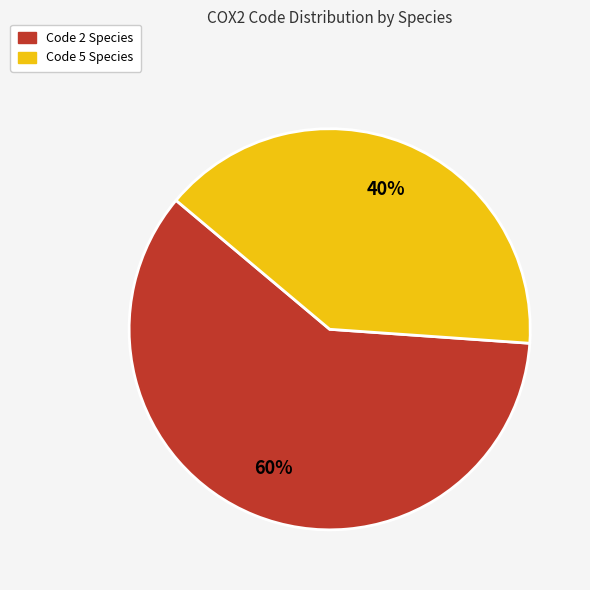

To the nearest percent, what is the average slice percentage?

50%